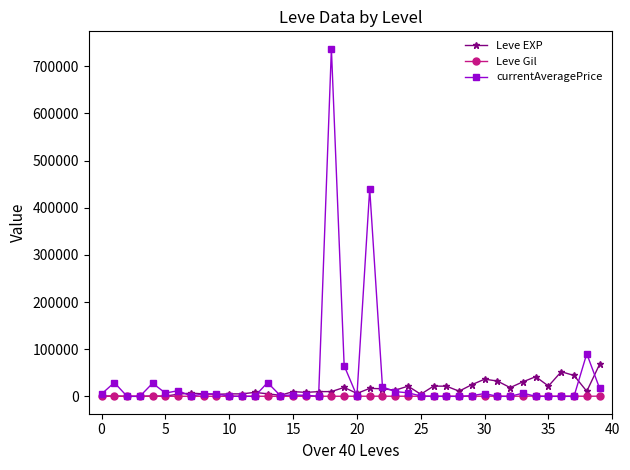

True or false: Leve Gil has more than 1 interior local peaks.

True